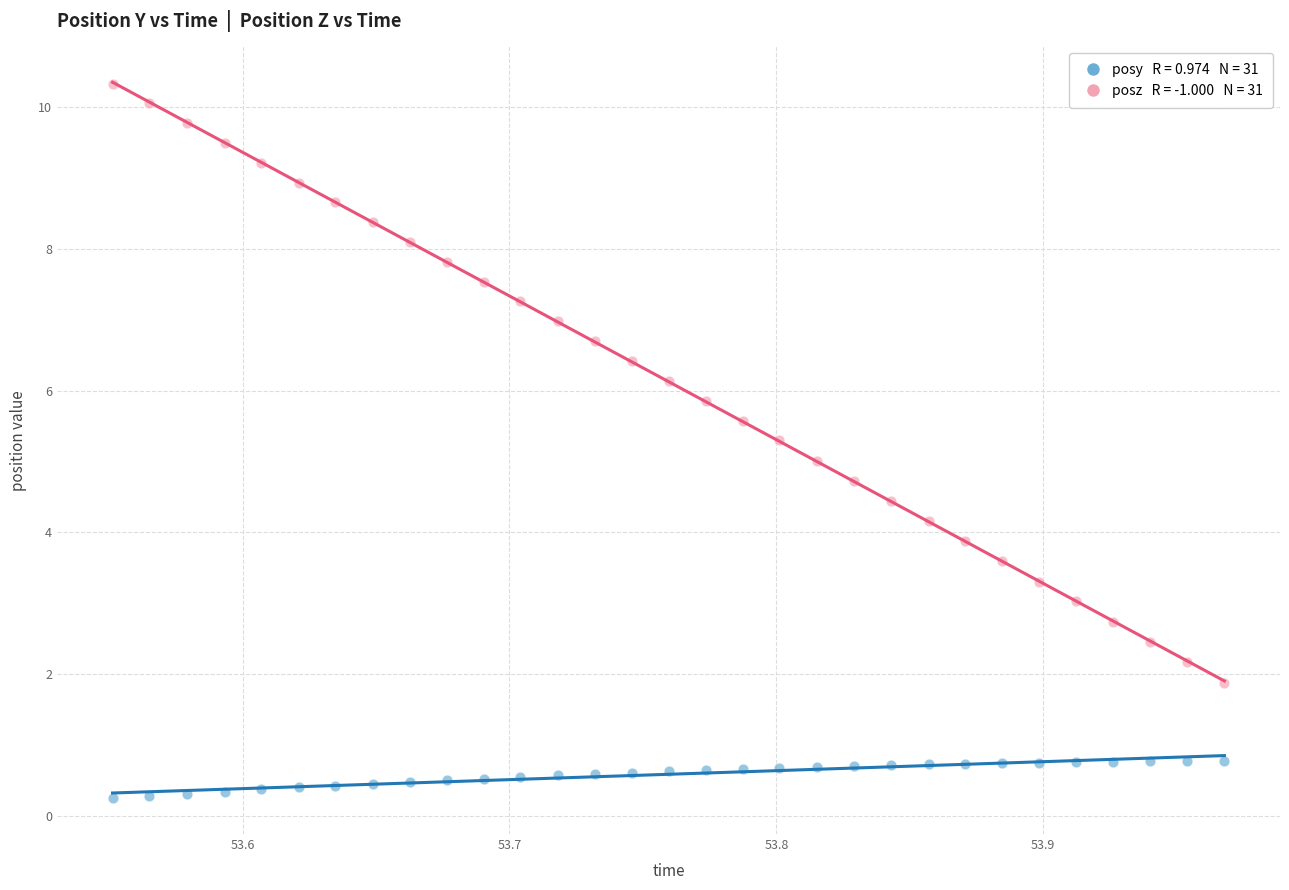

Across all data points, what is the range of Y values (max minus min)?

10.1